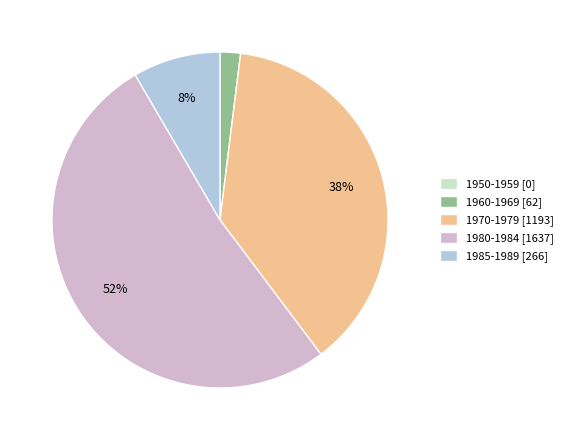

Which slice is the largest?

1980-1984 [1637]